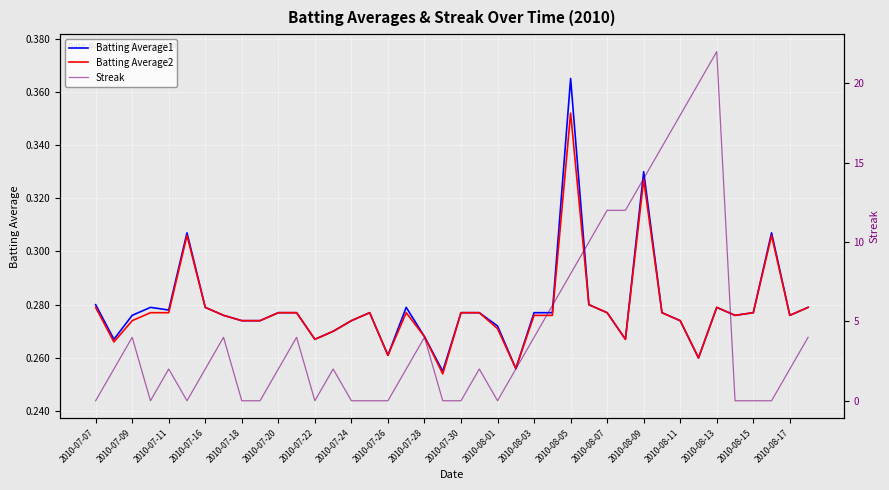

What is the highest value of the Batting Average1 series?

0.4